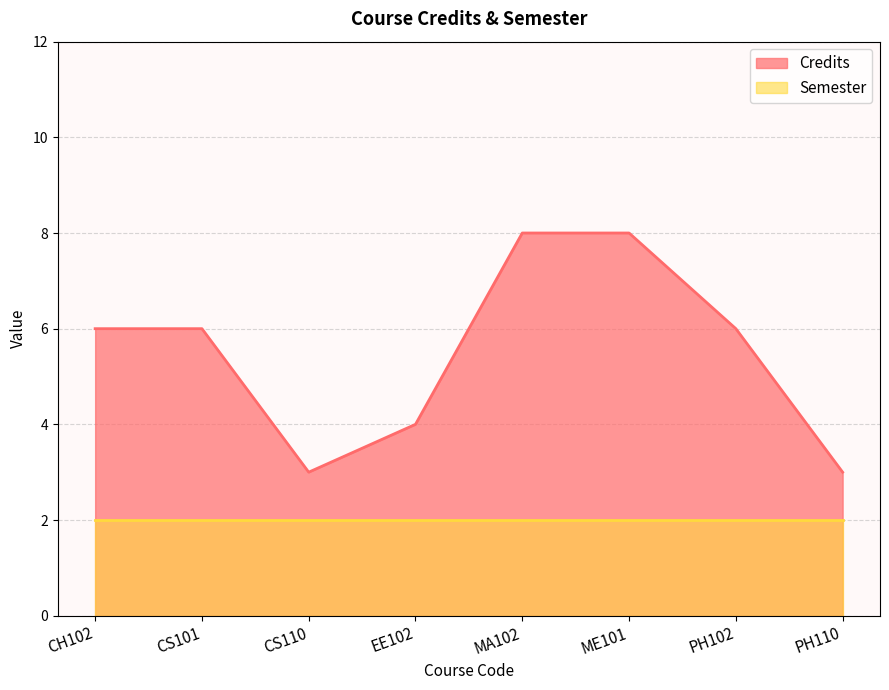

True or false: there are more than 1 points higher than both neighbors.

False